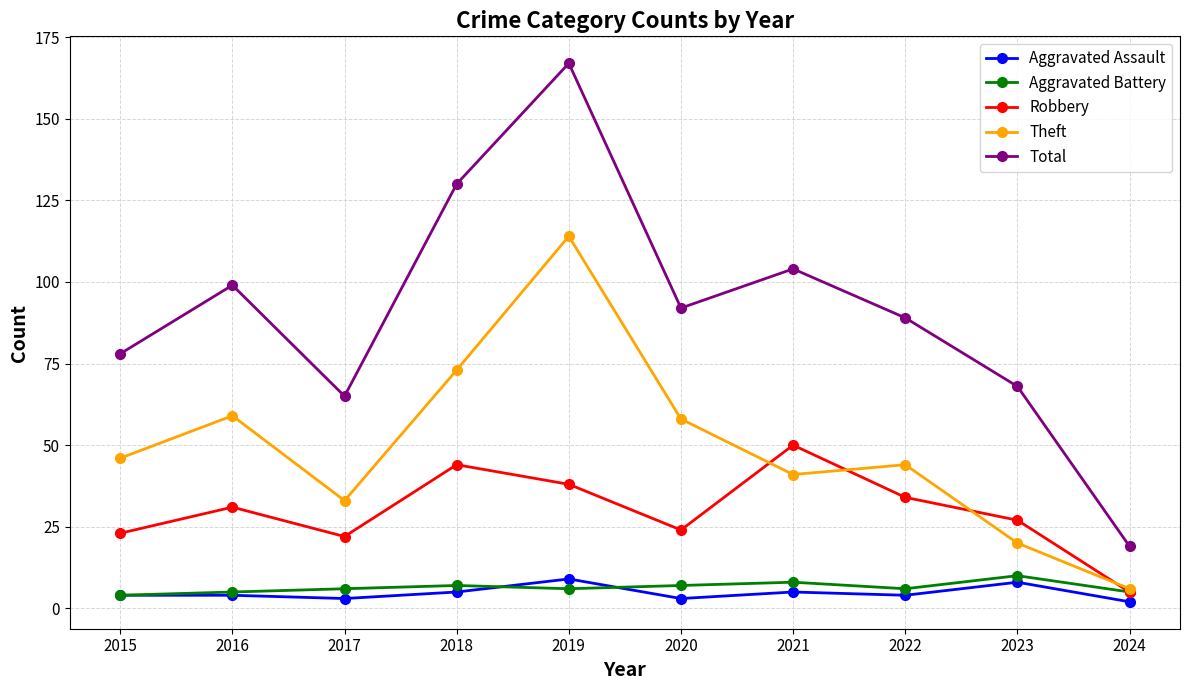

How many interior local peaks does the Total series have?

3